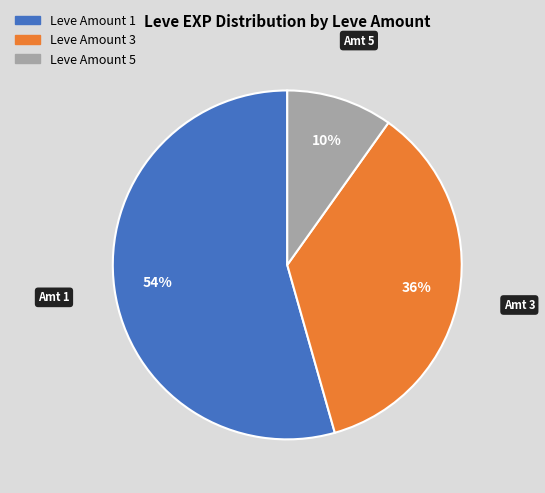

What is the smallest slice in the pie chart?

Leve Amount 5